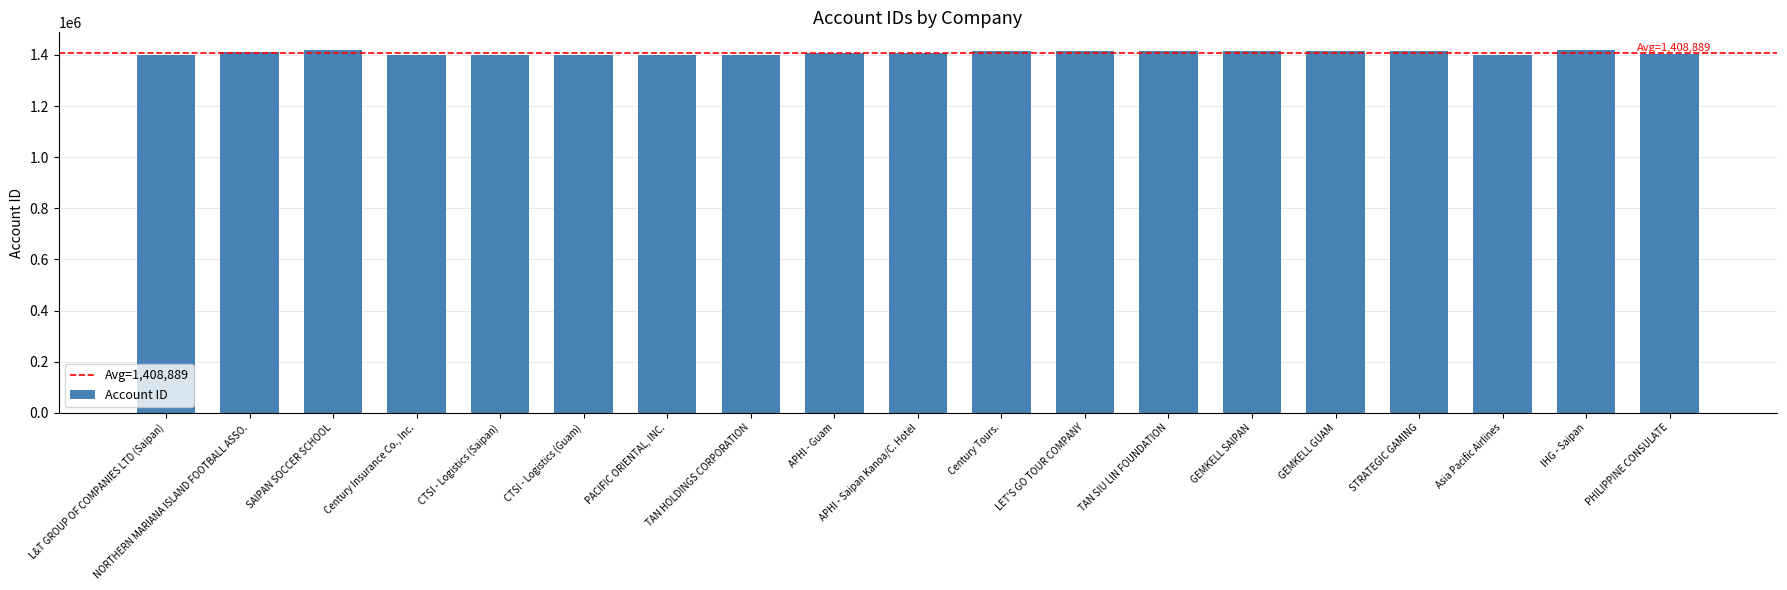

The chart shows a value of 1409390 at APHI - Guam. True or false?

True